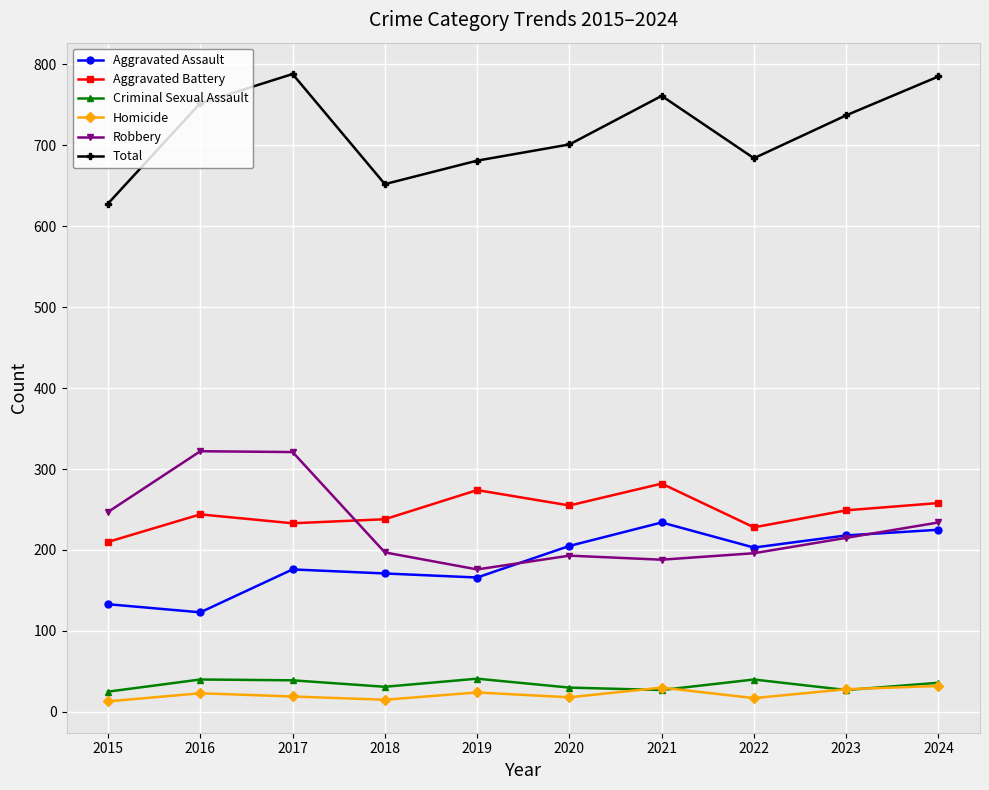

What is the total value across all series at 2020?

1402